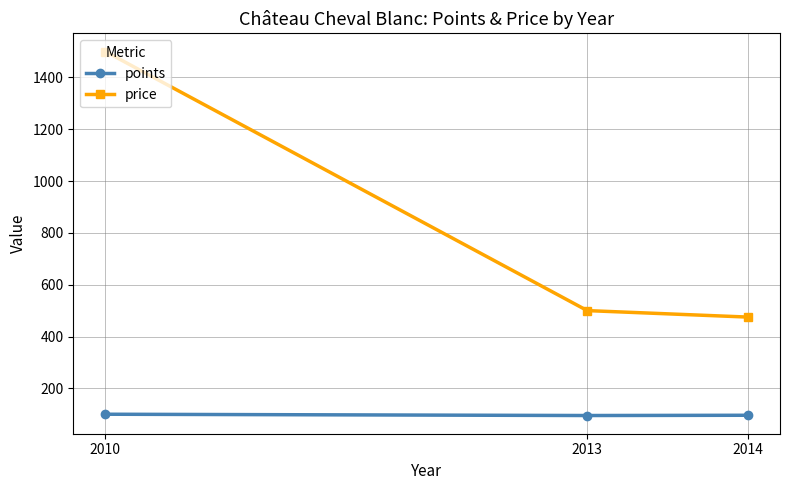

What is the difference between the price values at 2014 and 2010?

1025